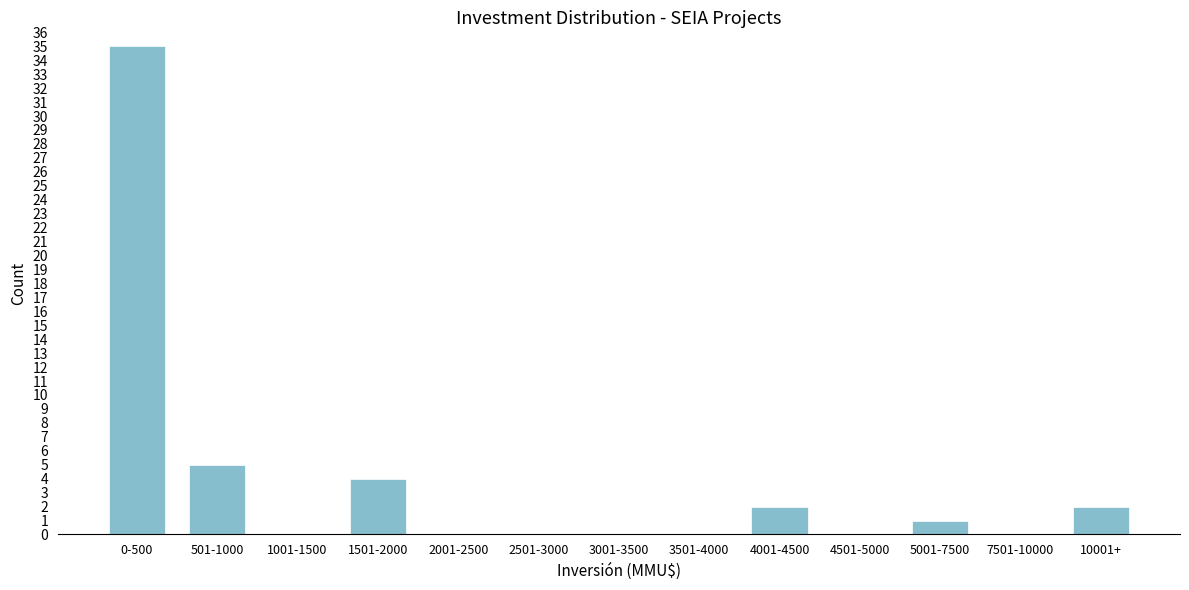

Reading left to right, transcribe all the data shown in this chart.

0-500=35	501-1000=5	1001-1500=0	1501-2000=4	2001-2500=0	2501-3000=0	3001-3500=0	3501-4000=0	4001-4500=2	4501-5000=0	5001-7500=1	7501-10000=0	10001+=2